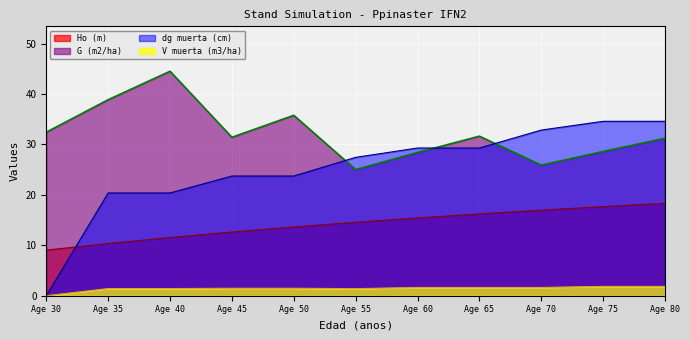

Which series changed the most between Age 35 and Age 40?

G (m2/ha)